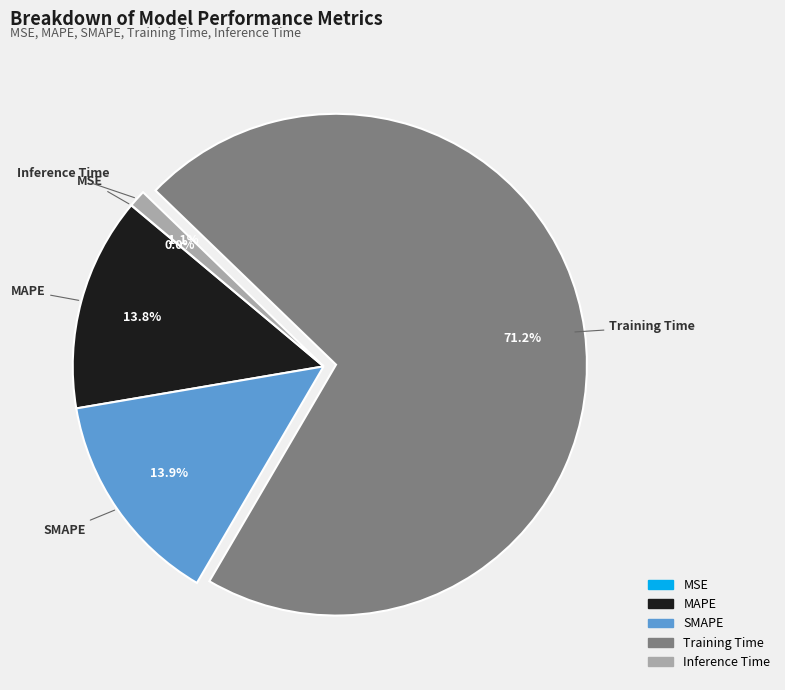

To the nearest percent, what is the combined percentage of MAPE and SMAPE?

28%